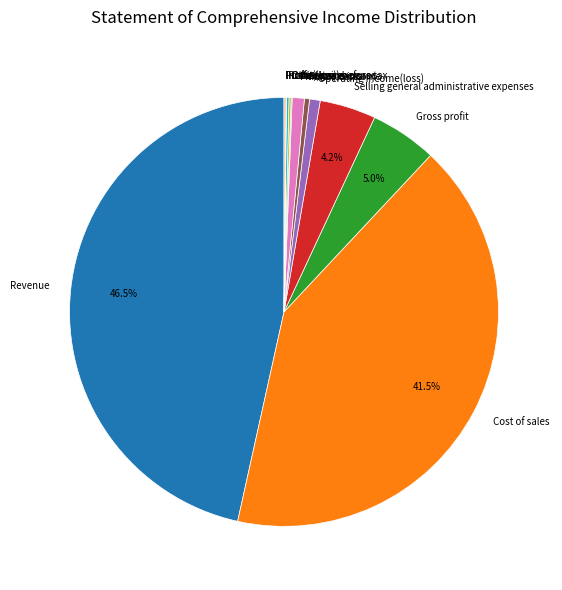

Which category has the biggest portion of the pie?

Revenue